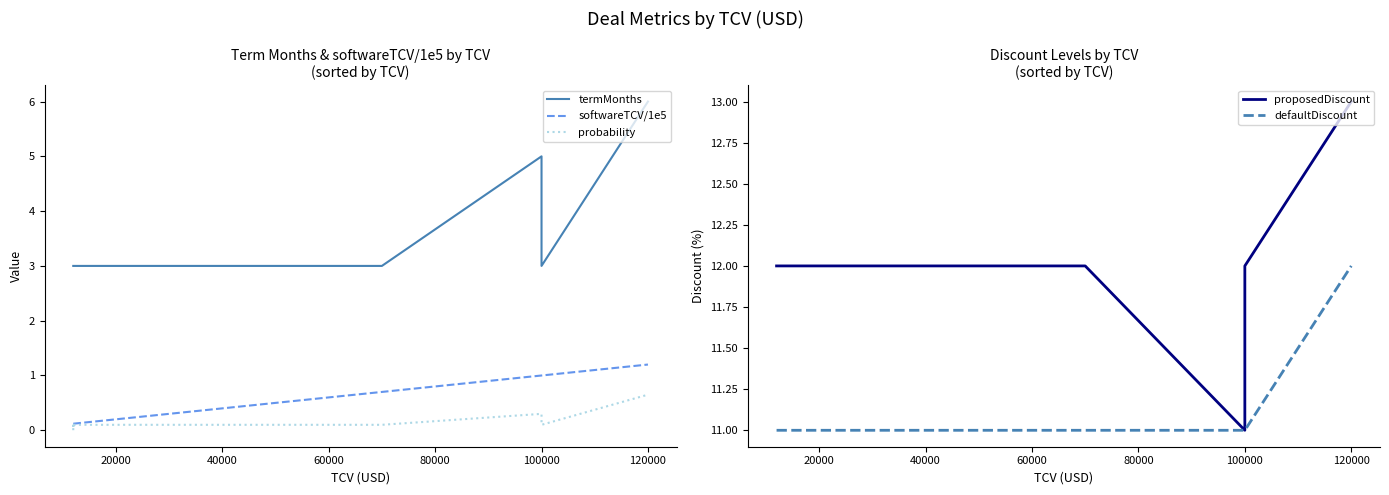

True or false: defaultDiscount and termMonths cross at least once.

False